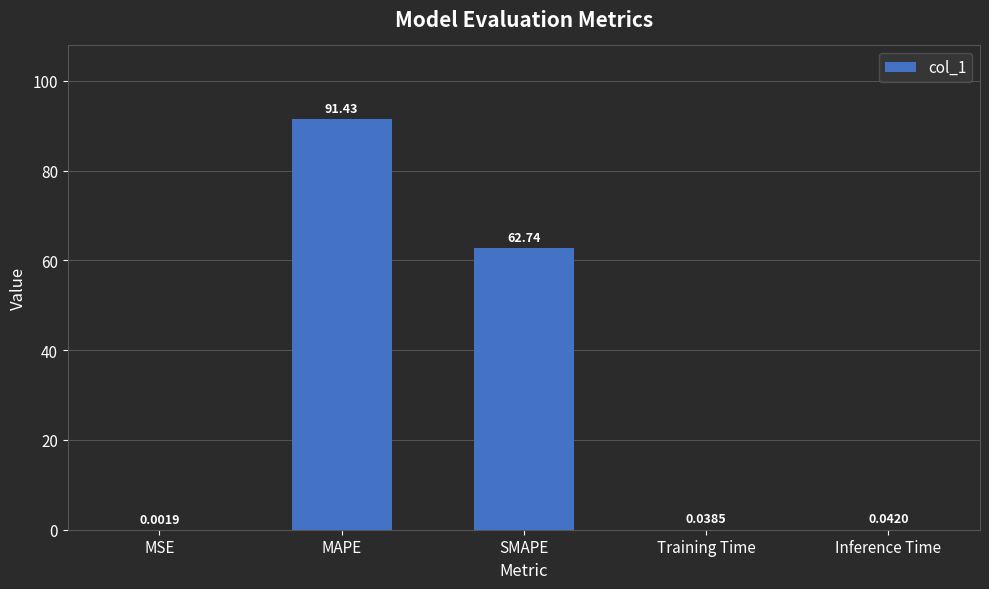

Which category has the highest value across all series?

MAPE